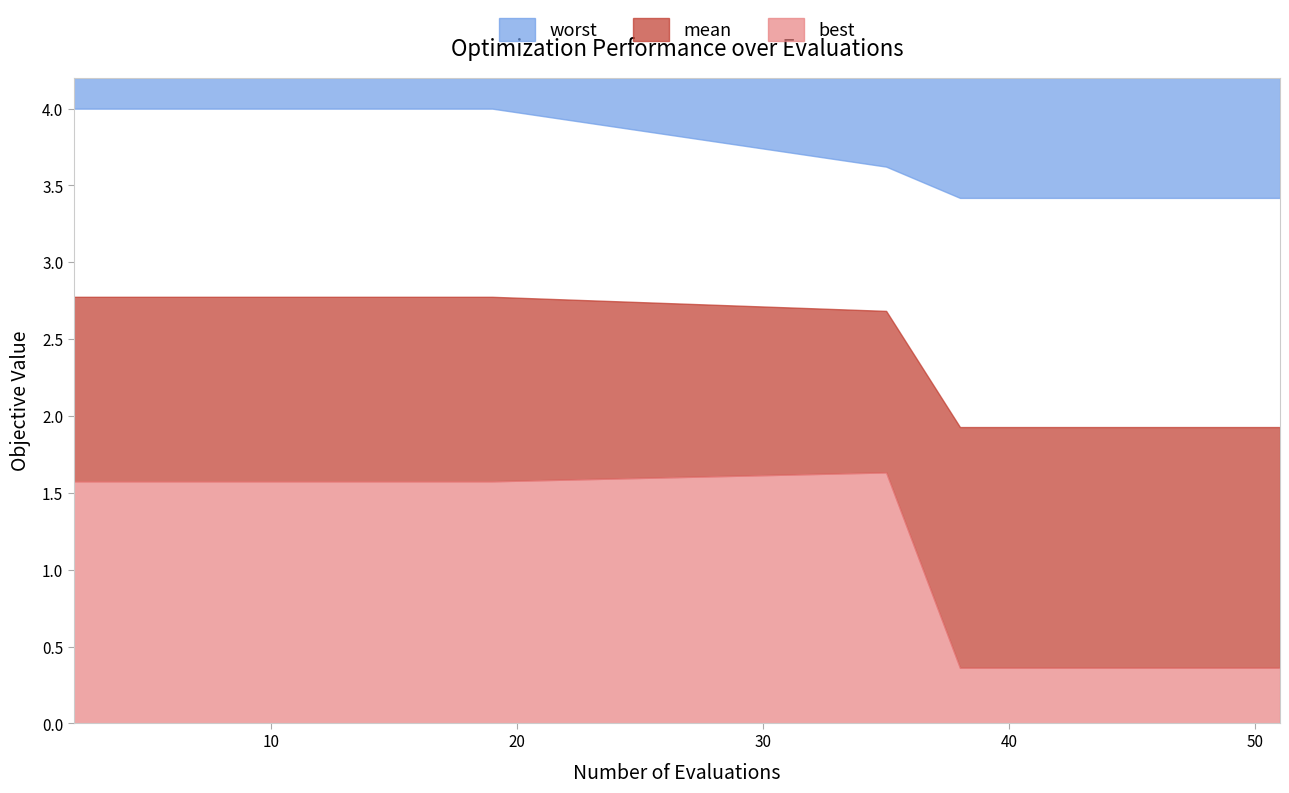

List the series in order of their overall mean, lowest first.

best, mean, worst